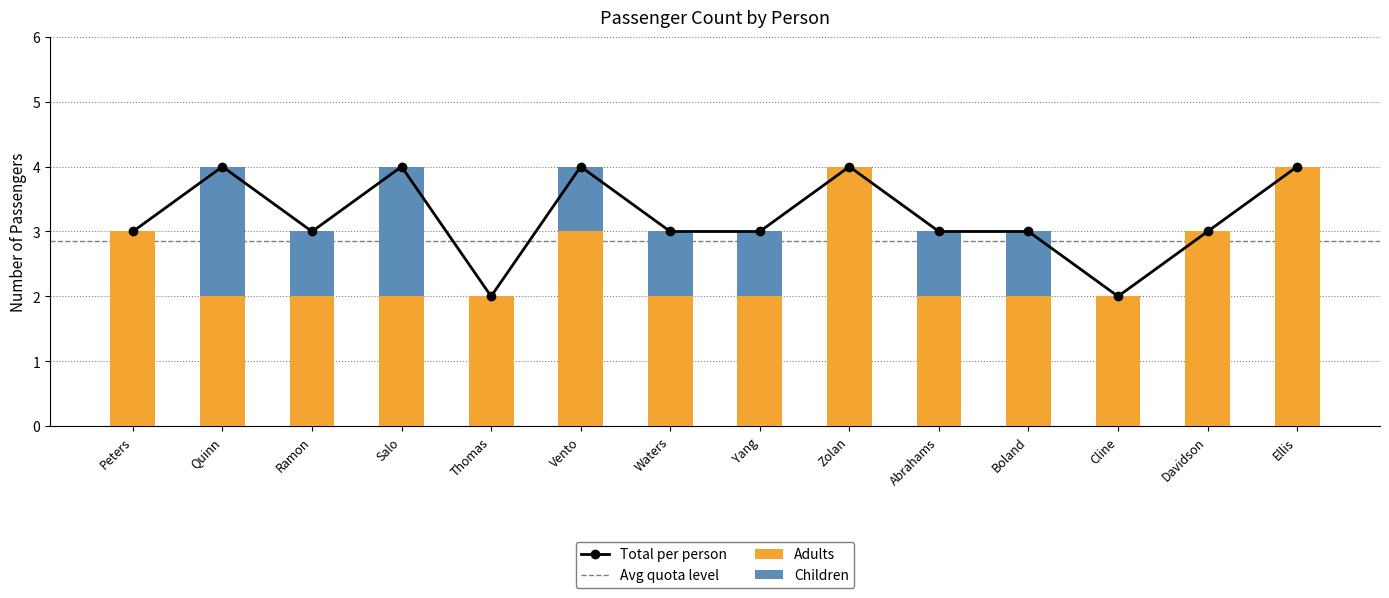

What is the maximum value shown in the chart?

4